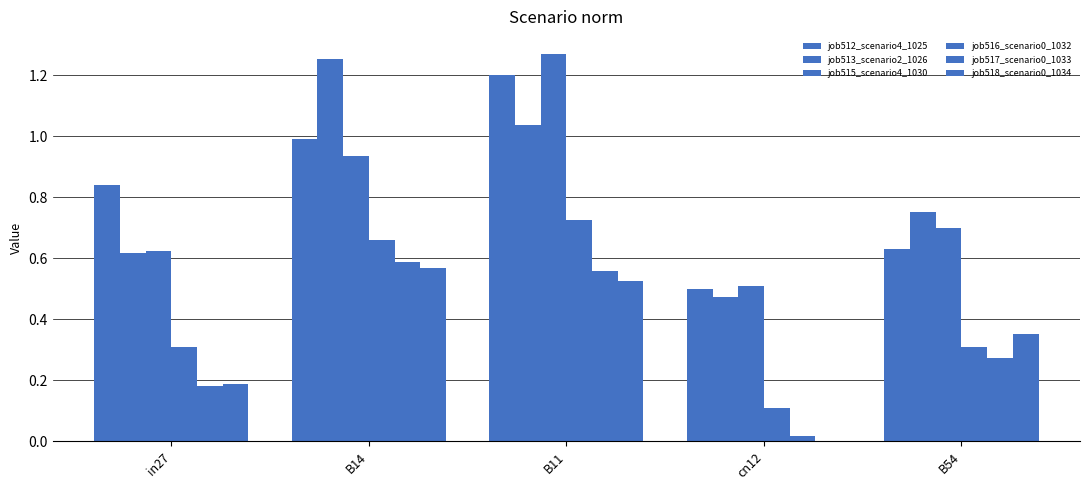

How many series are shown in this chart?

6